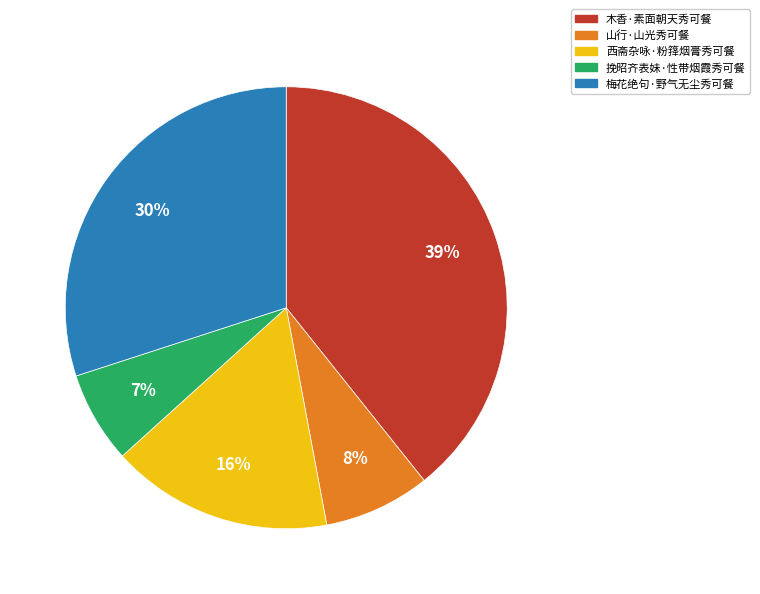

Does 挽昭齐表妹·性带烟霞秀可餐 account for over 50% of the chart?

No